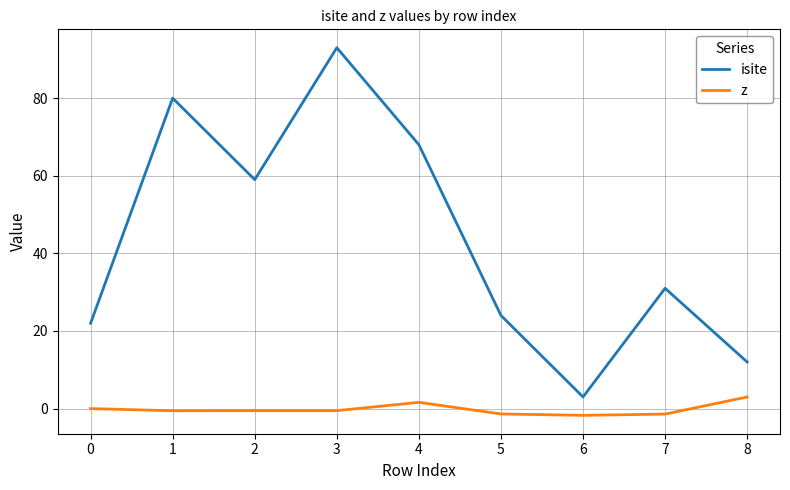

Rank the series at 6 from highest to lowest value.

isite, z